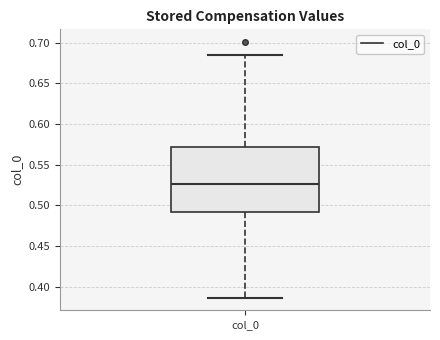

Where does the lower whisker of the box for col_0 end on the y-axis? The values are not printed on the chart, so give them approximately, as read against the axis.

0.385